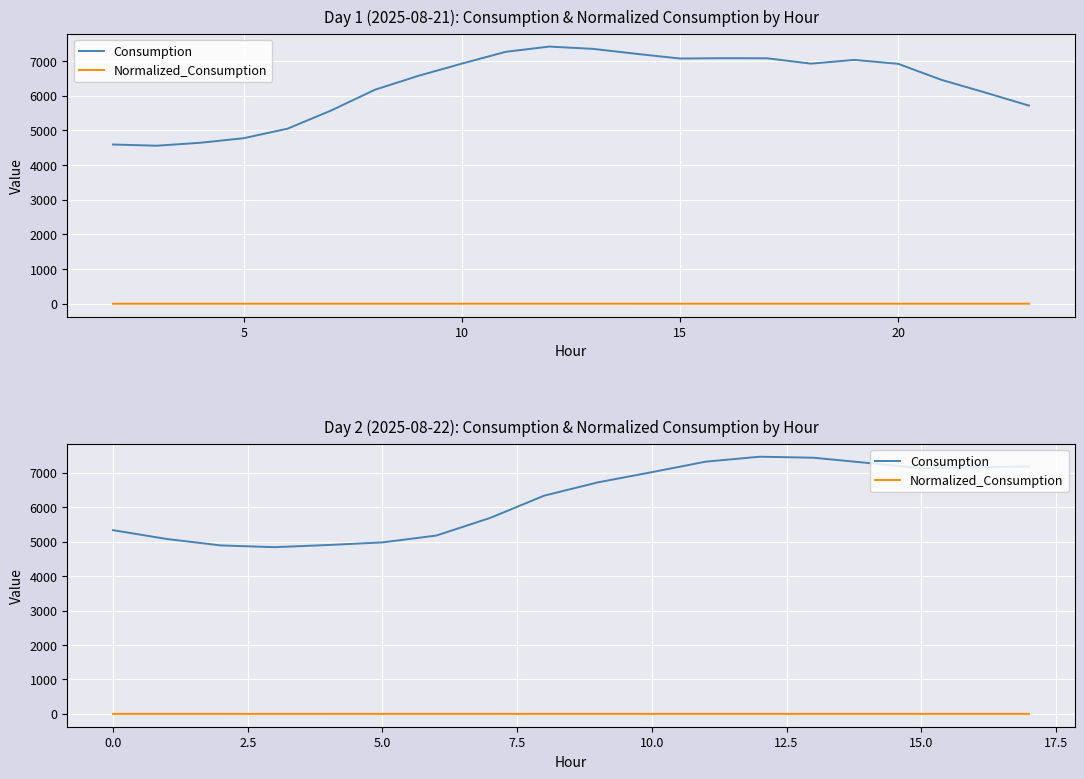

List the series in order of their overall mean, highest first.

Consumption, Normalized_Consumption